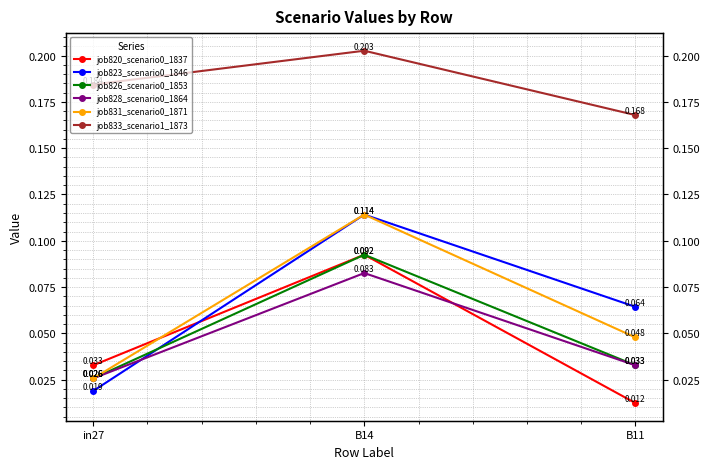

Is the value of job820_scenario0_1837 at B14 greater than the value of job826_scenario0_1853 at B14?

No